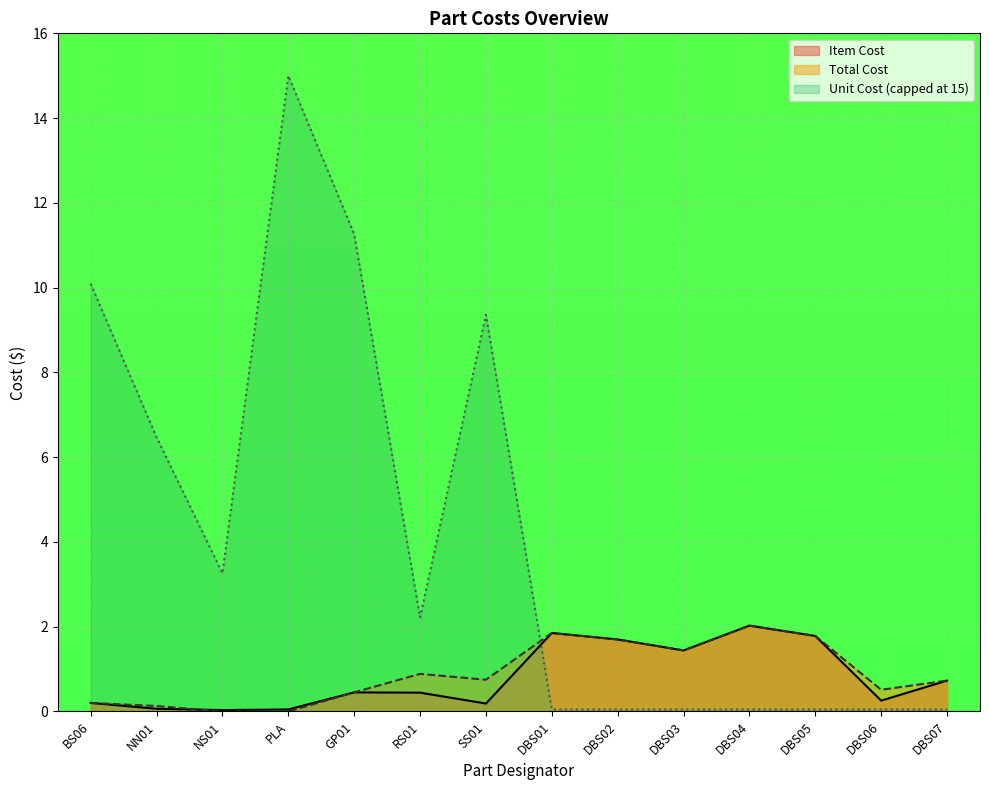

The Total Cost series shows 1.4 at DBS03. True or false?

True